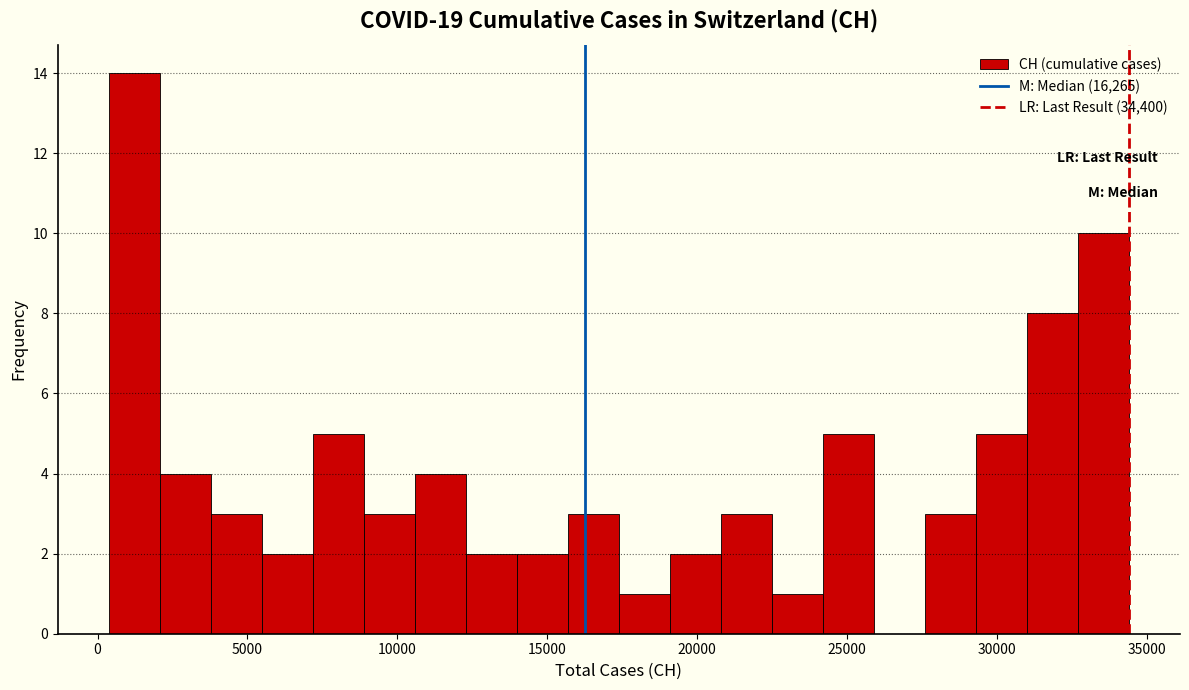

Read against the x-axis, roughly where is the centre of the tallest bar?

1000